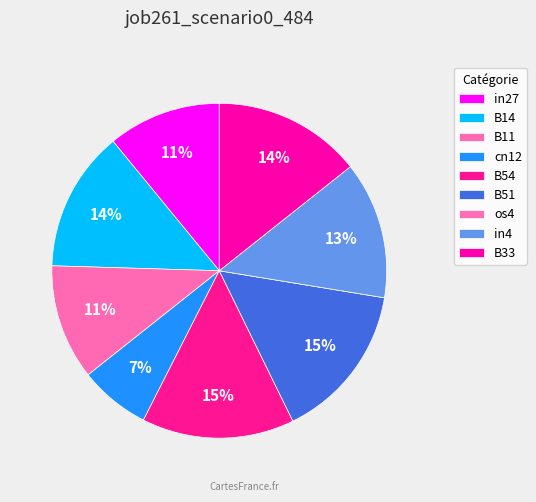

What is the total percentage of cn12 and B33?

21.2%